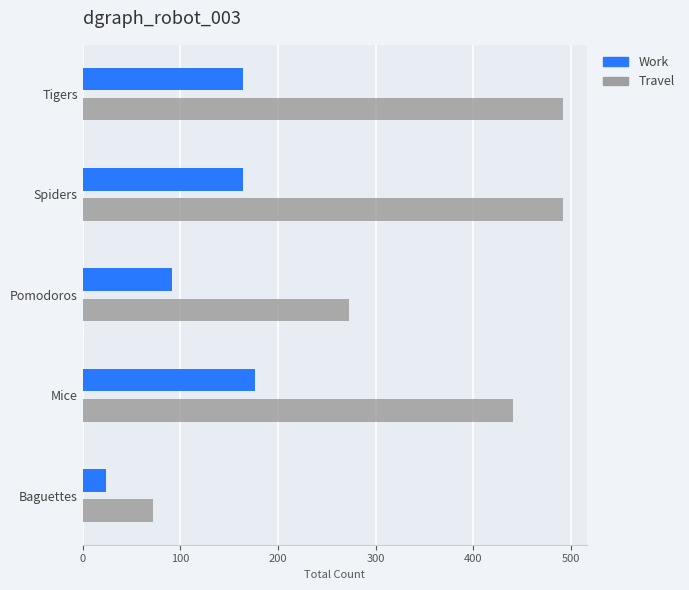

At how many categories does at least one series exceed 360?

3